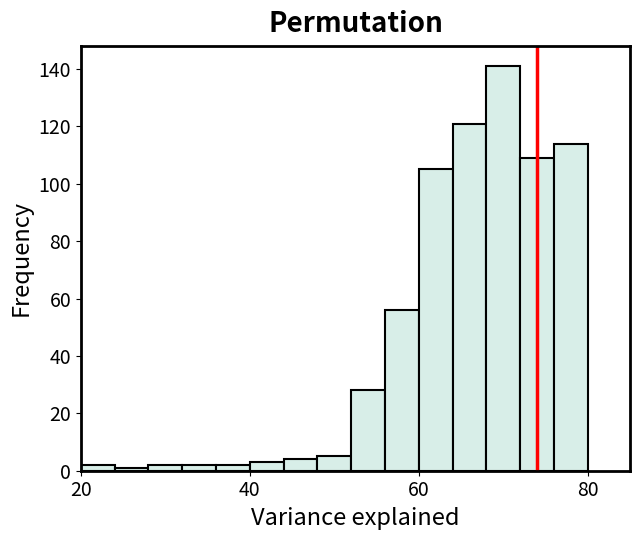

Around what value on the x-axis is the tallest bar? Give the approximate position of its centre, as read against the axis.

70